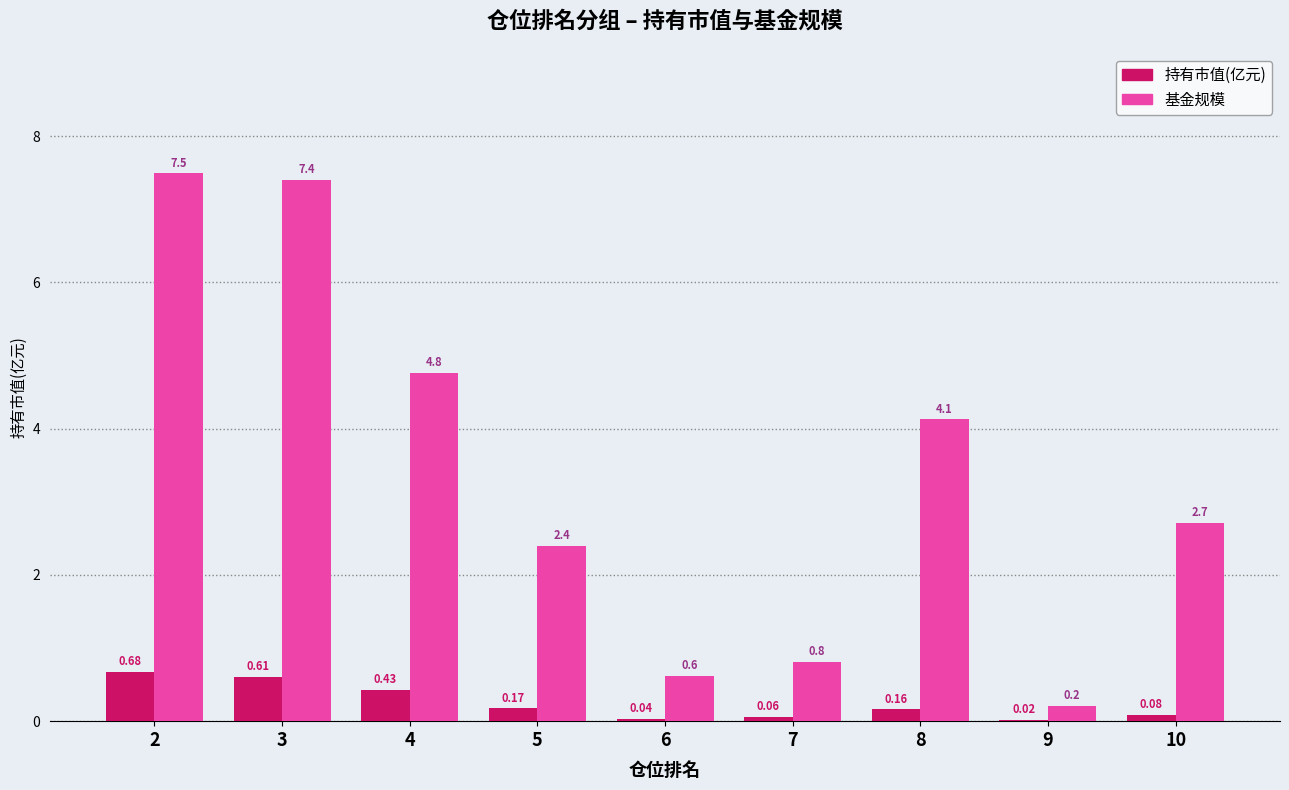

Which series changed the most between 8 and 10?

基金规模